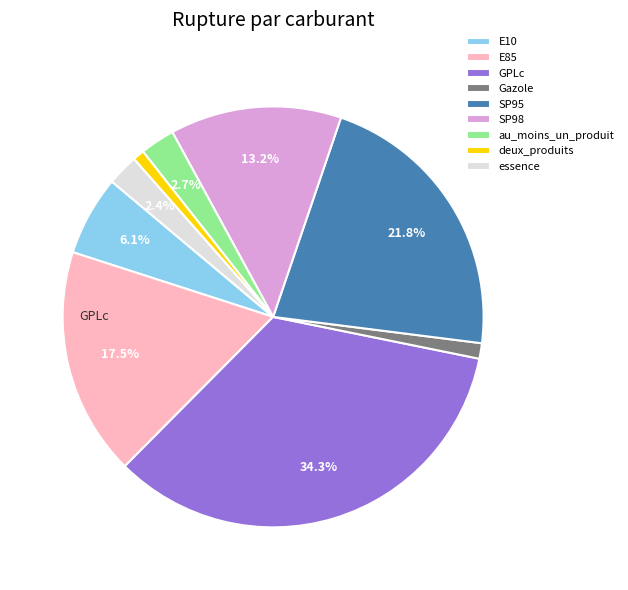

Does any single category account for the majority?

No